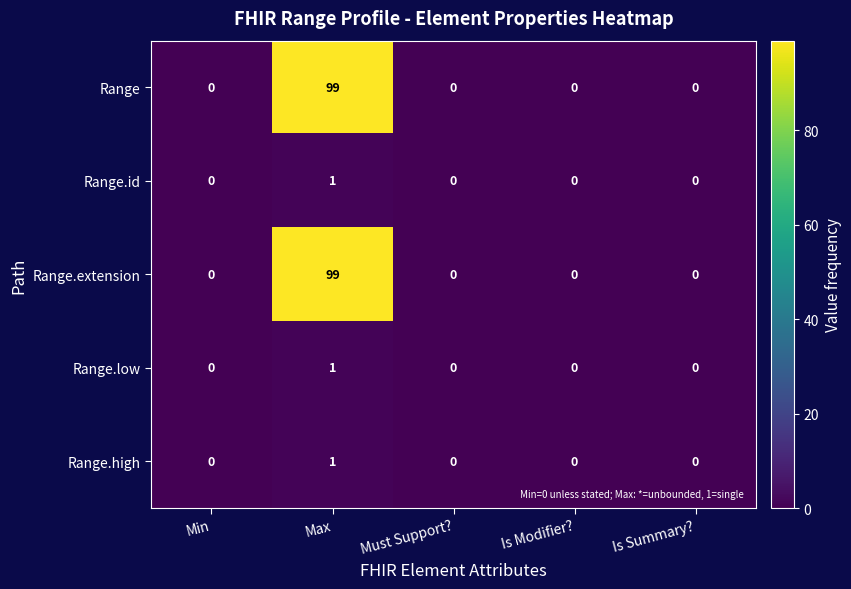

What is the spread (max minus min) of values at Max?

98